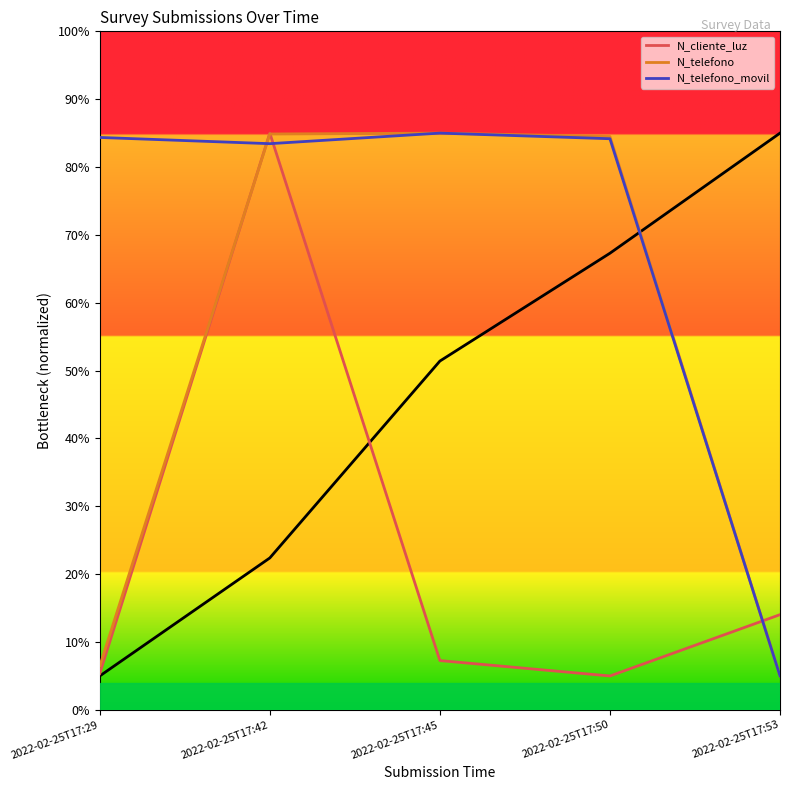

The N_telefono_movil series shows 32.8 at 2022-02-25T17:45. True or false?

False